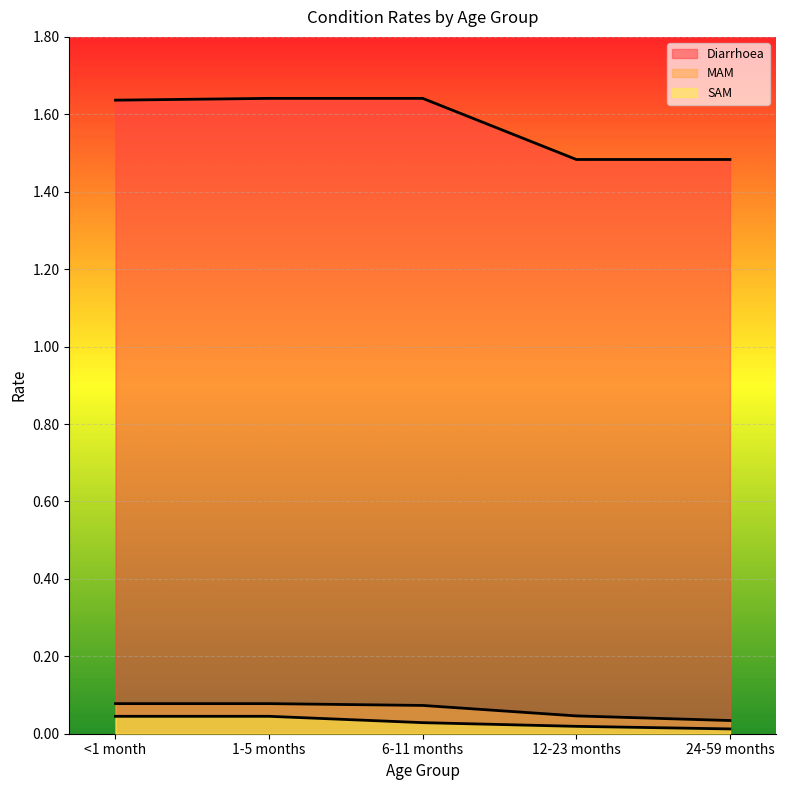

List the labels in order of Diarrhoea value, smallest first.

12-23 months, 24-59 months, <1 month, 1-5 months, 6-11 months